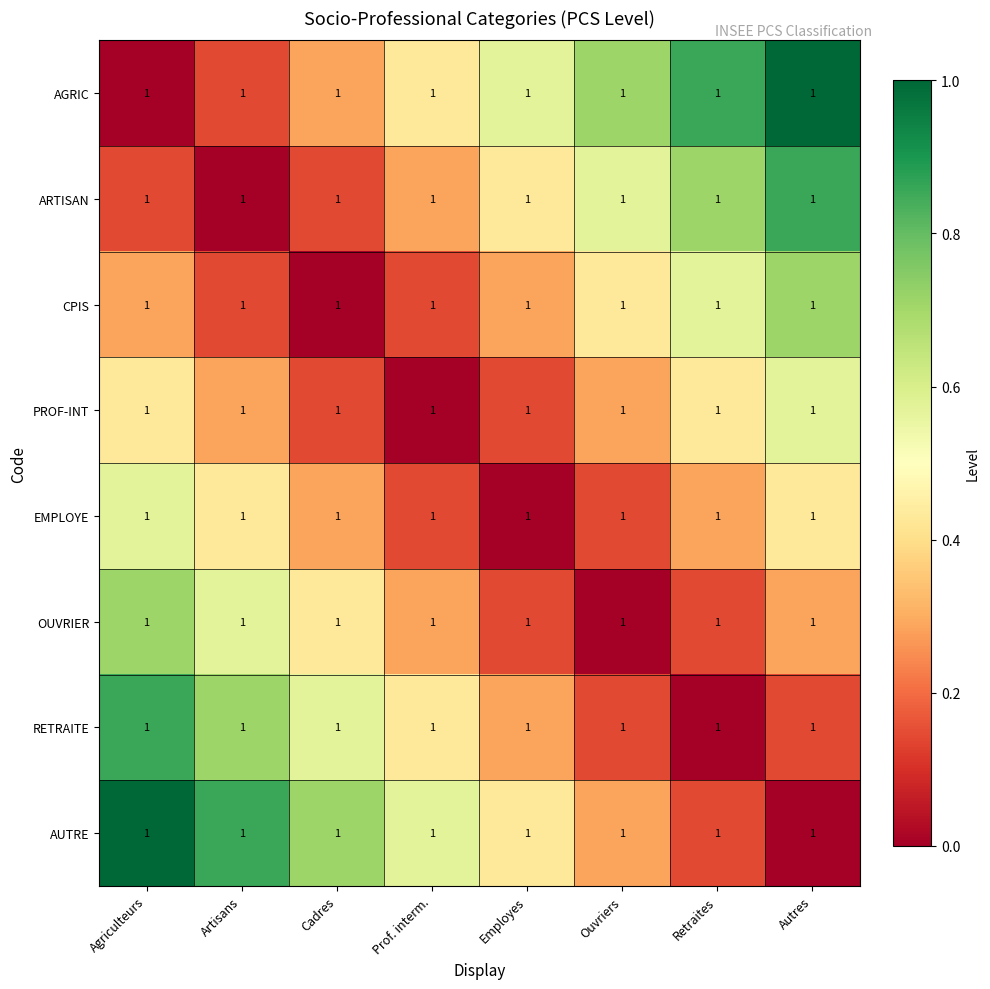

At which label is PROF-INT closest to 0?

Prof. interm.